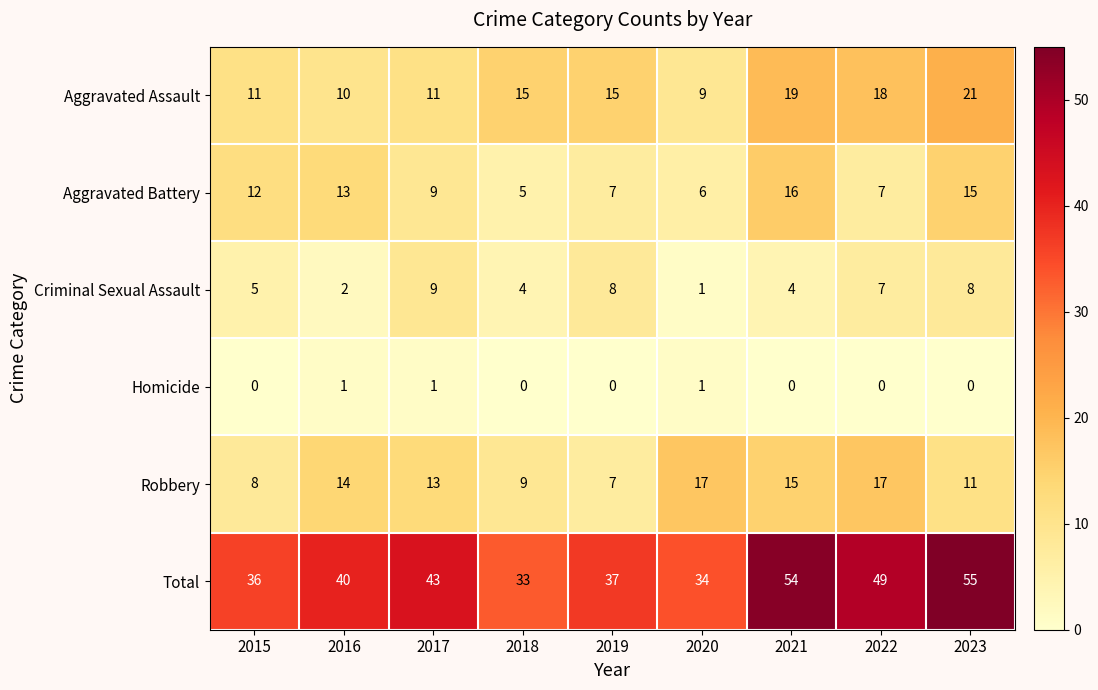

What is the average value of the Total series?

42